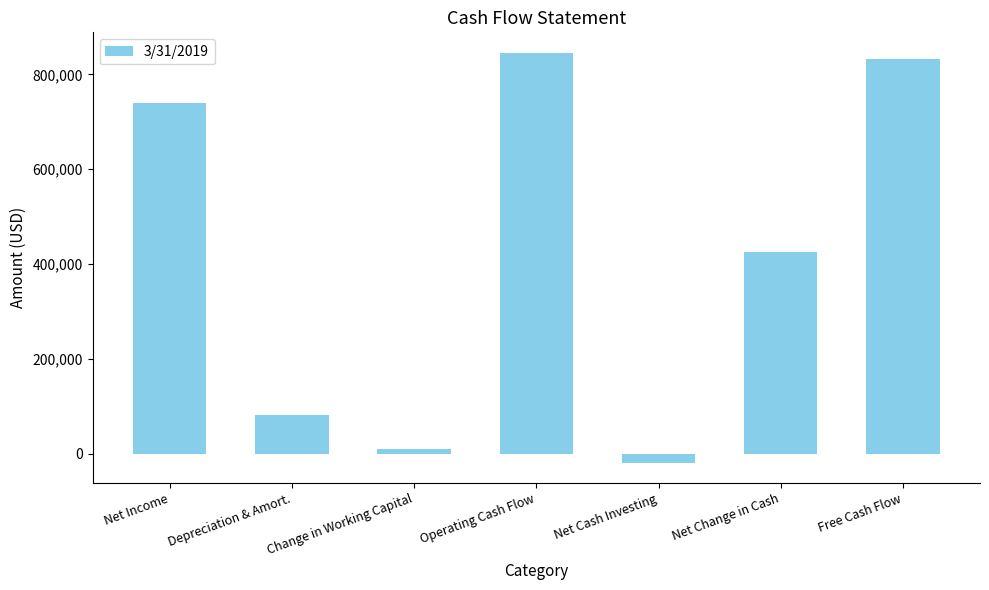

How many categories are shown in the chart?

7